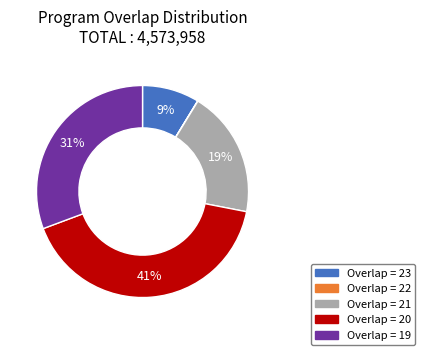

Does any single category account for the majority?

No